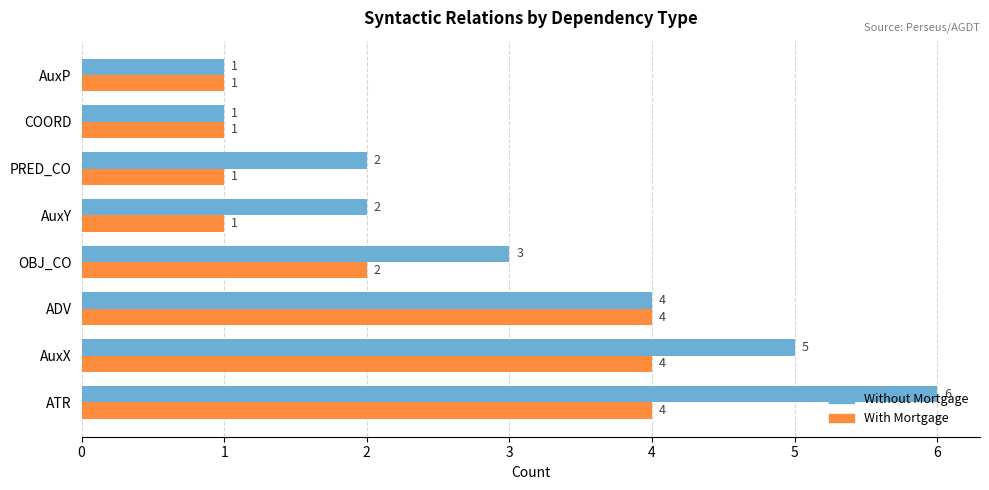

The value of Without Mortgage at AuxX is 8. True or false?

False